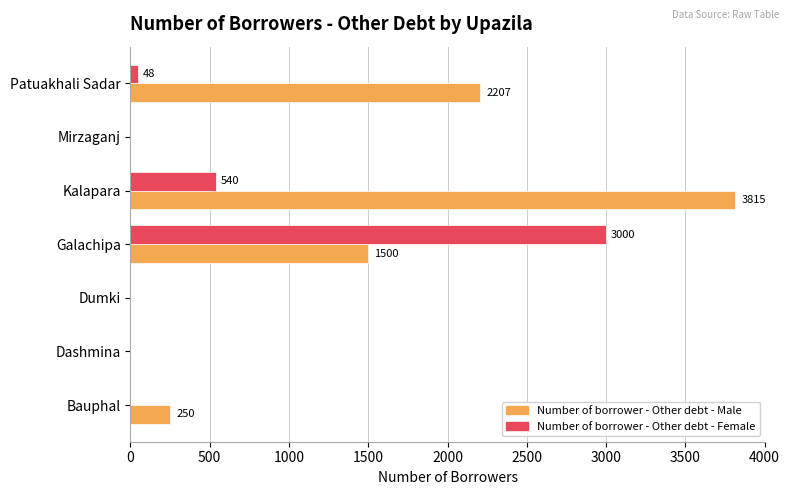

What value does the Number of borrower - Other debt - Female series have at Patuakhali Sadar, to the nearest 50?

50